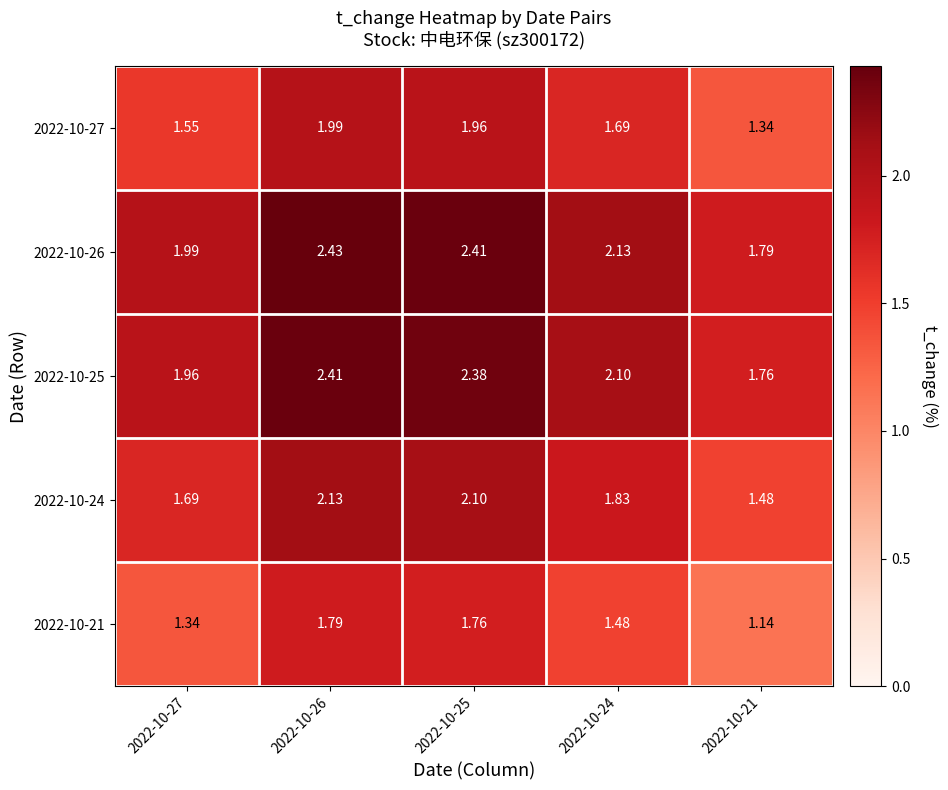

At how many categories does at least one series exceed 2?

3